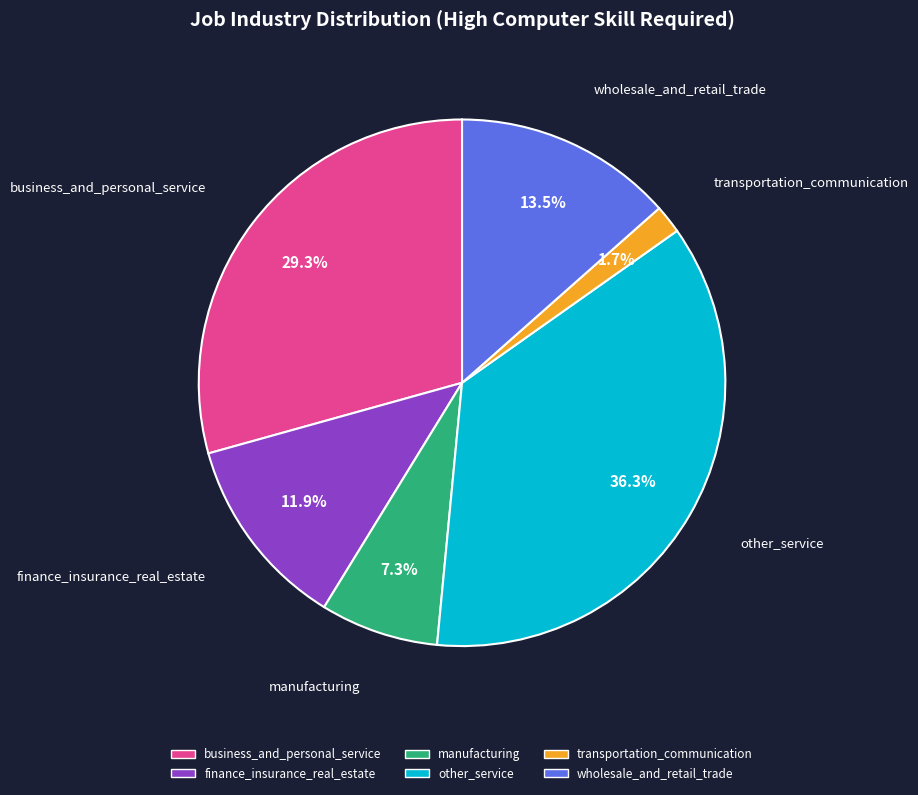

To the nearest percent, what percentage of the pie is finance_insurance_real_estate?

12%